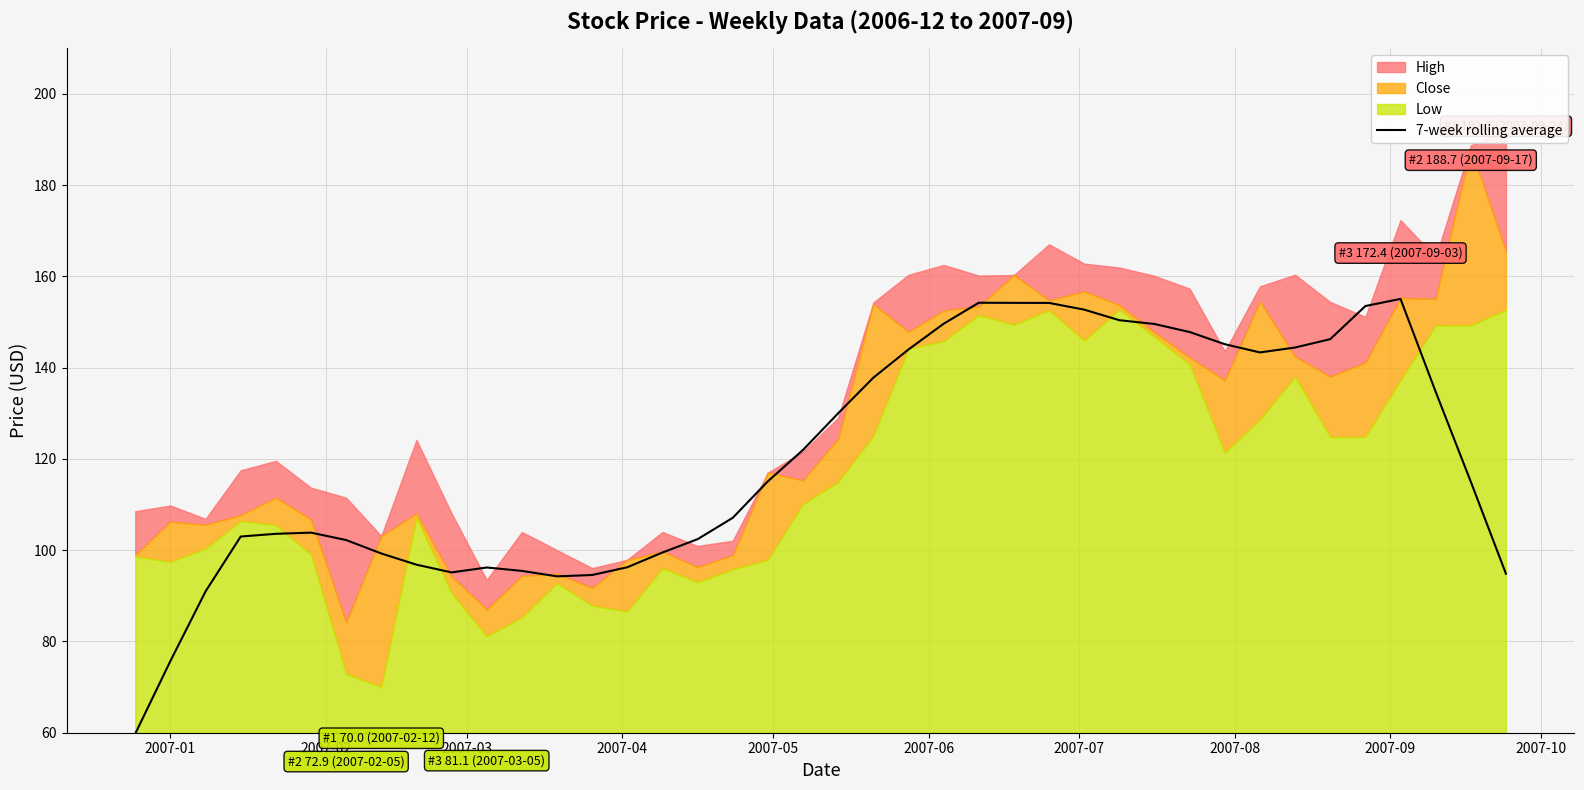

How many categories are shown in the chart?

40